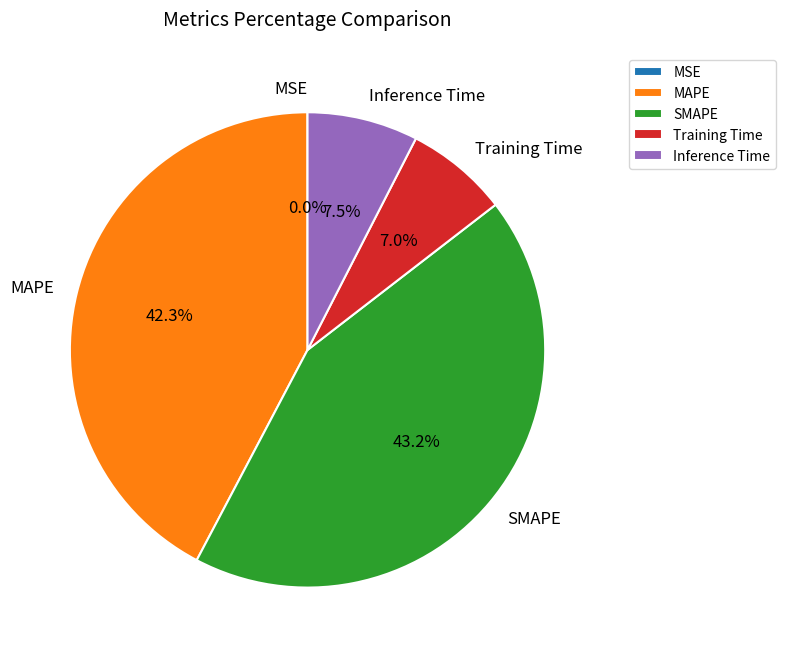

Approximately how many times larger is the value at SMAPE compared to MAPE?

1.0